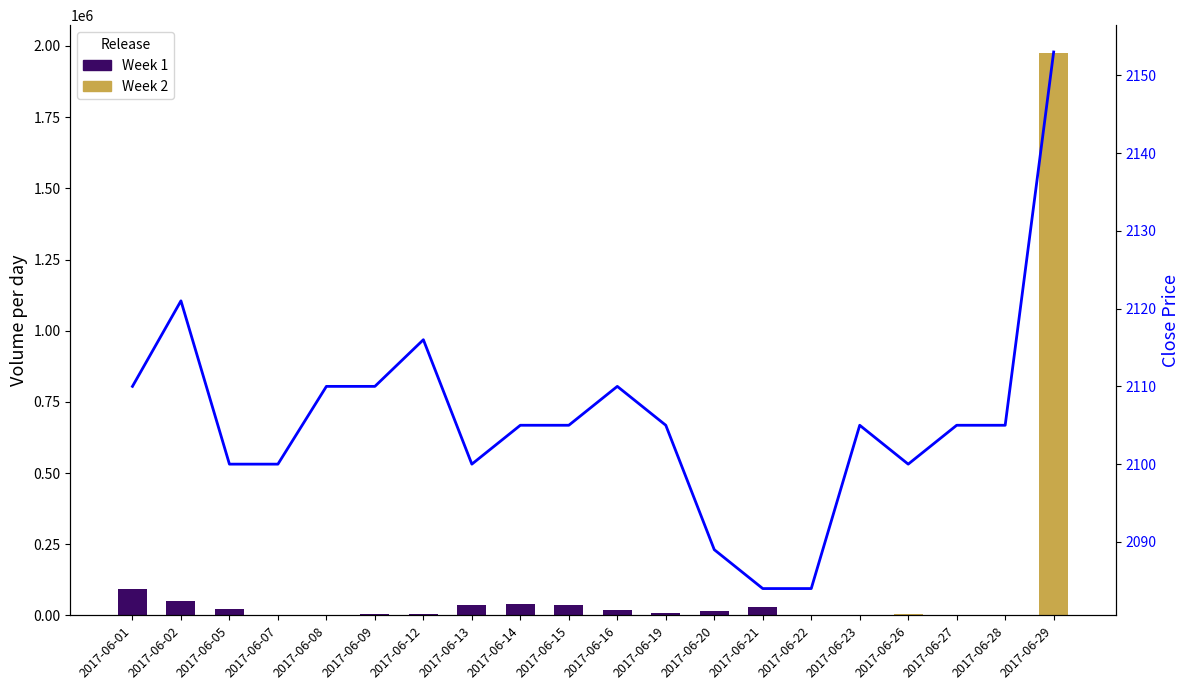

What is the highest value of the Week 2 series?

1974450